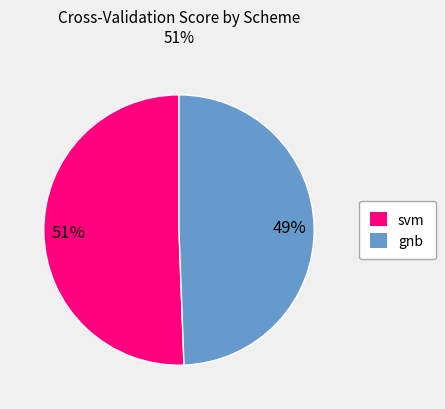

Combined, do gnb and svm account for over 50%?

Yes